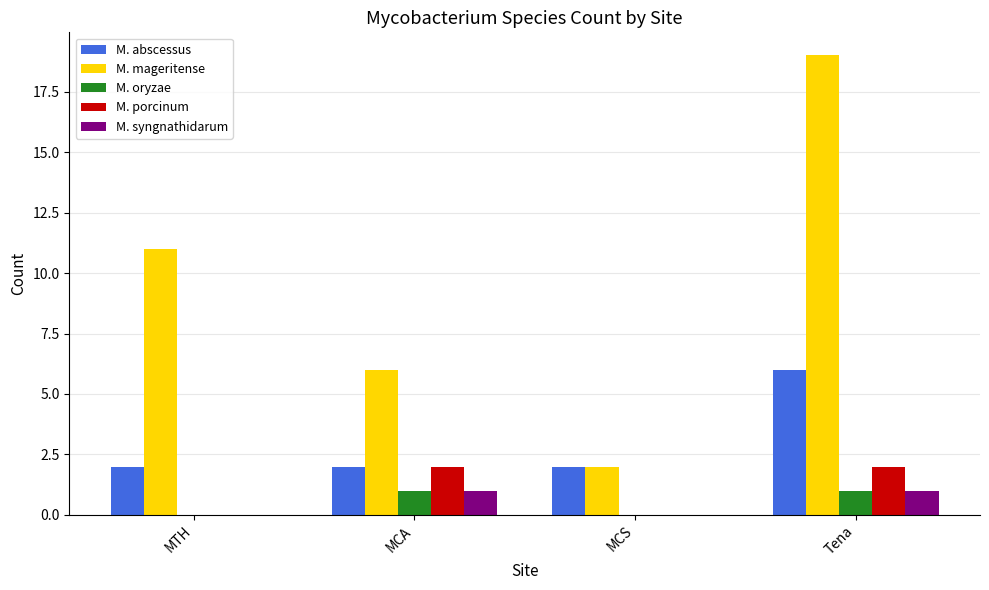

Between MCA and Tena, which series saw the biggest shift?

M. mageritense